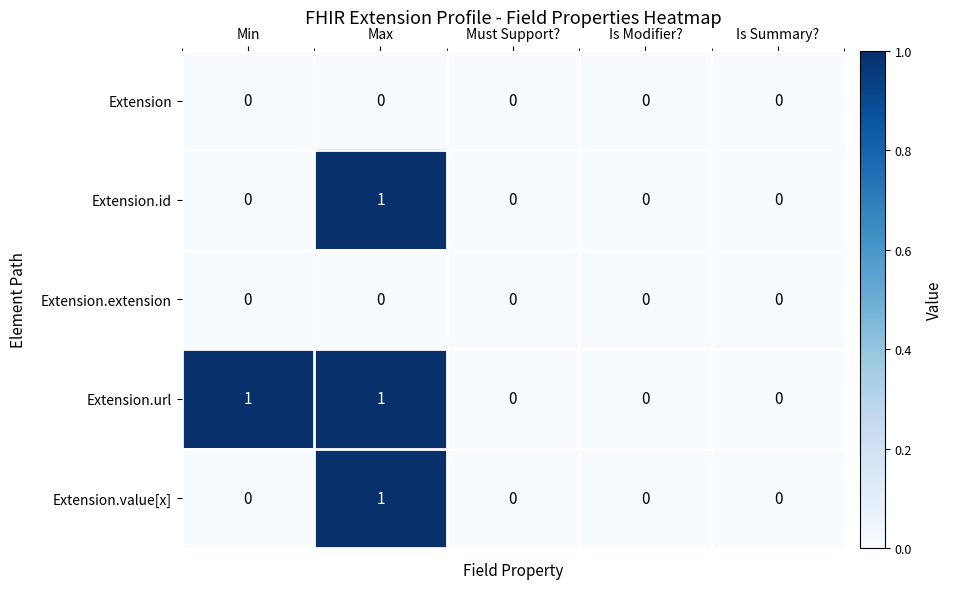

Which series has the largest total across all categories?

Extension.url